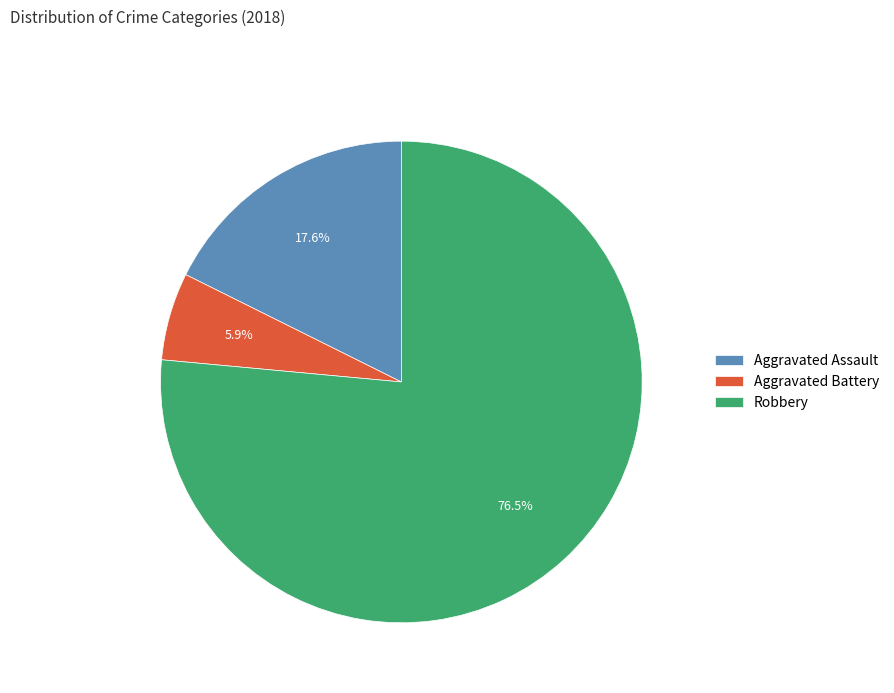

Is the sum of Aggravated Battery and Aggravated Assault greater than half?

No